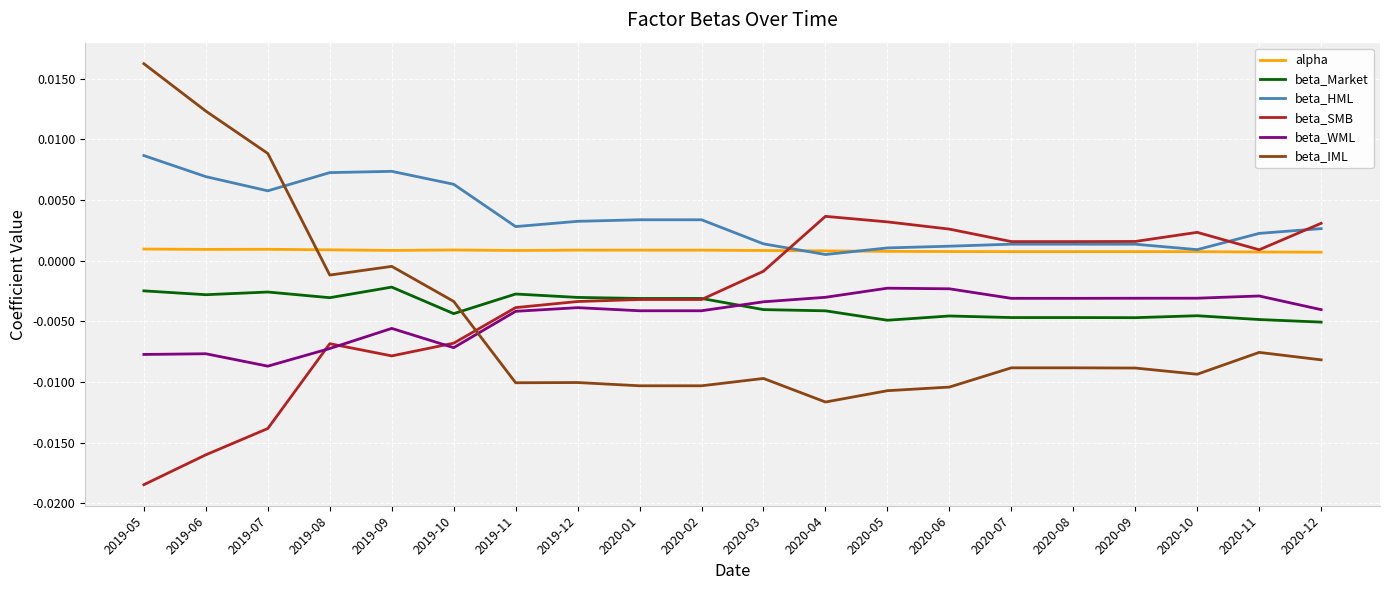

How many times do beta_IML and beta_HML cross each other?

1